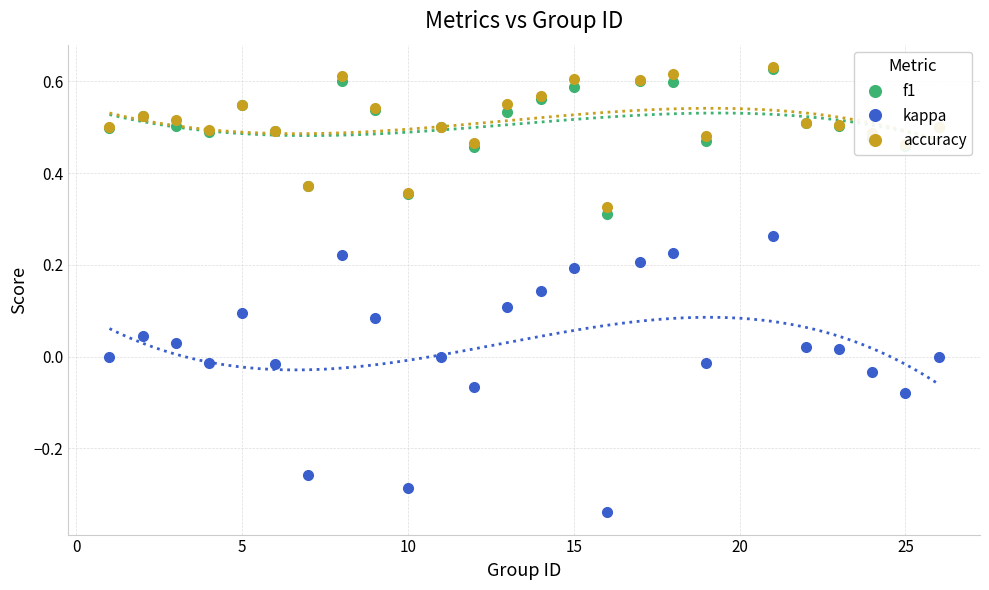

True or false: kappa and f1 cross at least once.

False